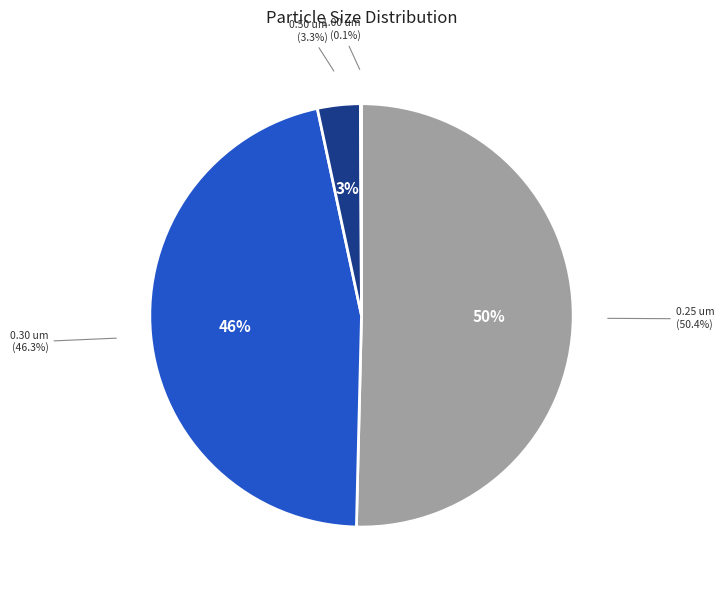

Does 18 account for over 50% of the chart?

No